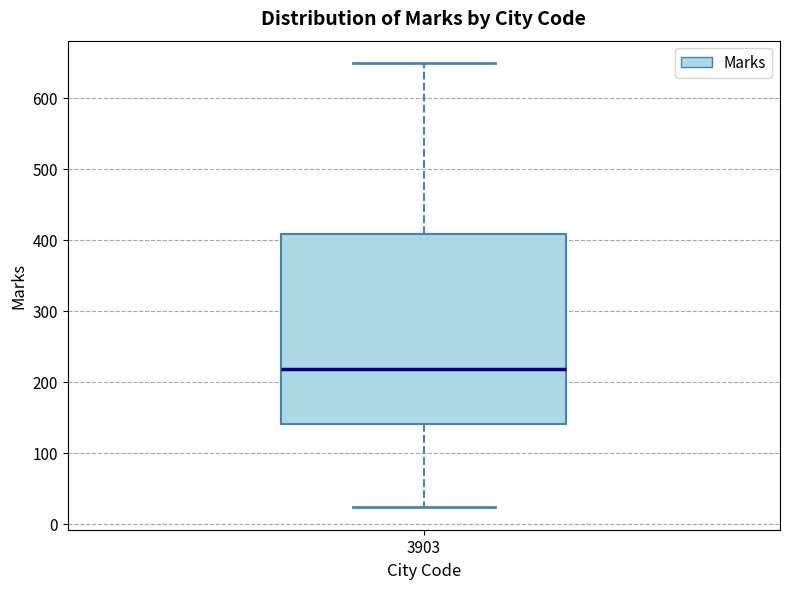

Read this box plot against the y-axis: the position of the median line, the range covered by the box, and the ends of both whiskers. The values are not printed on the chart, so give them approximately, as read against the axis.

median 220, box 140 to 410, whiskers 20 to 650